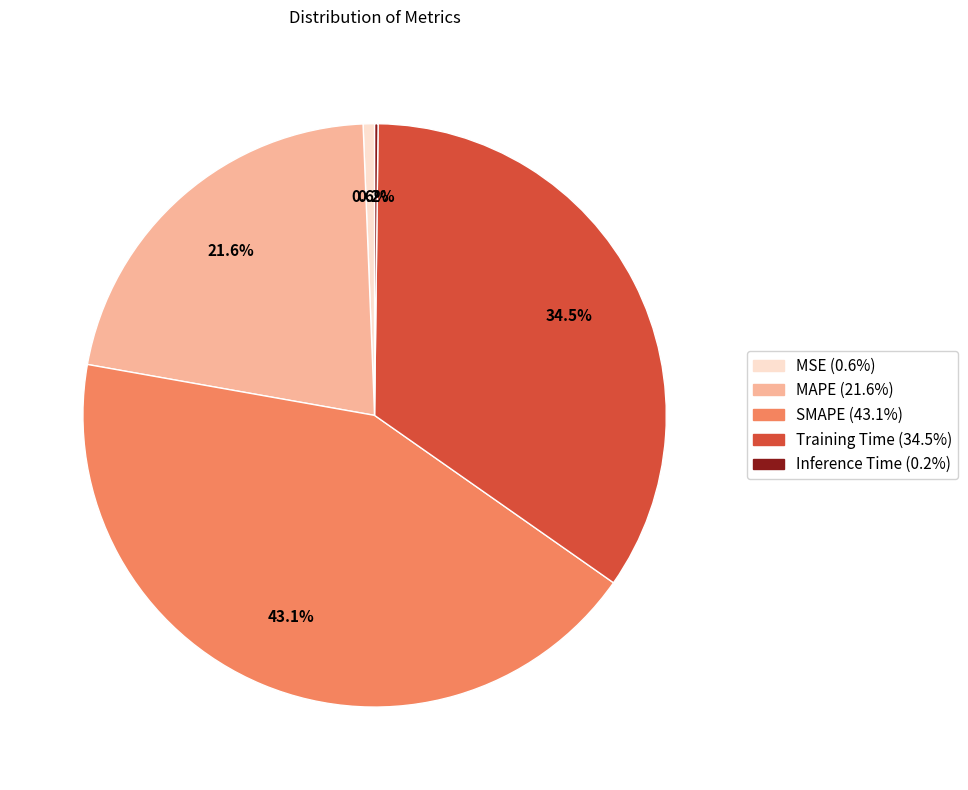

Does MAPE represent more than half of the total?

No